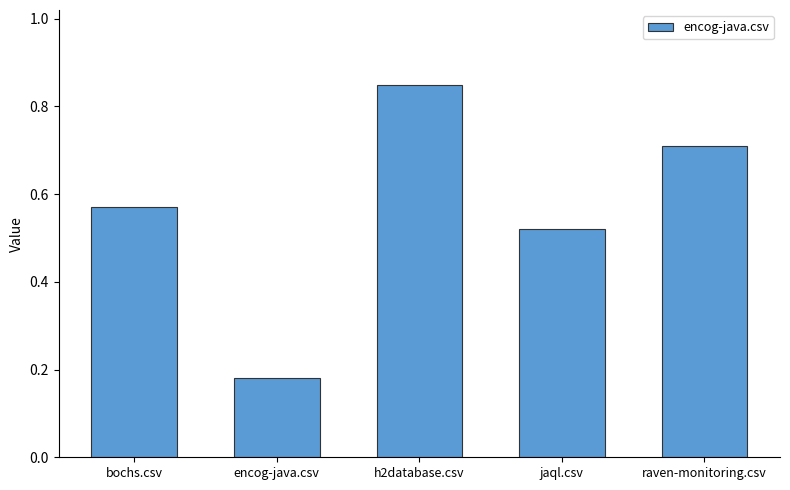

Which label corresponds to the largest value in the chart?

h2database.csv